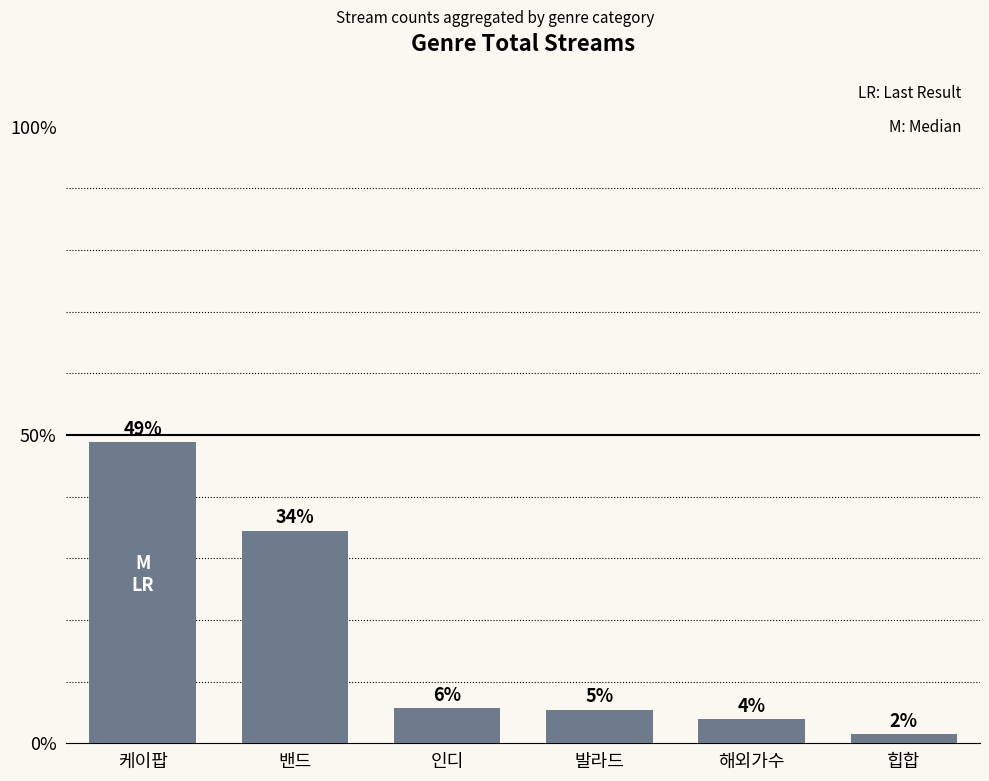

Which category has the highest value across all series?

케이팝